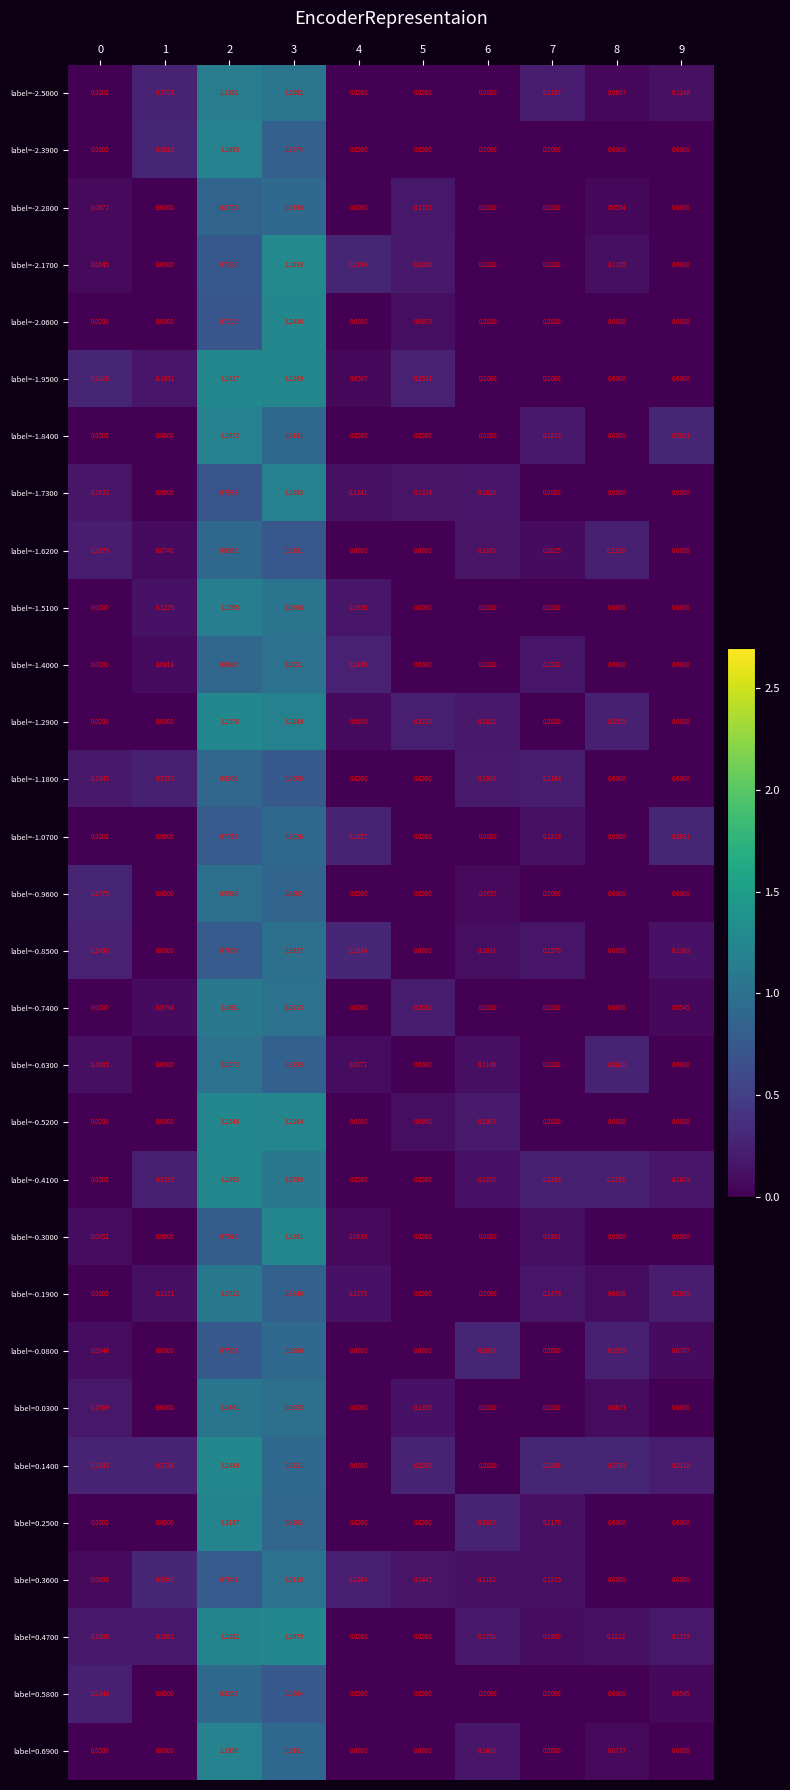

Rank the series by their maximum value, from highest to lowest.

label=-2.1700, label=-1.9500, label=-1.2900, label=-0.5200, label=0.1400, label=0.4700, label=-2.0600, label=-0.4100, label=-0.3000, label=0.2500, label=-2.3900, label=-1.8400, label=0.6900, label=-1.7300, label=-1.5100, label=-2.5000, label=-0.1900, label=-0.7400, label=0.0300, label=0.3600, label=-0.6300, label=-1.4000, label=-0.9600, label=-0.8500, label=0.5800, label=-0.0800, label=-2.2800, label=-1.0700, label=-1.6200, label=-1.1800